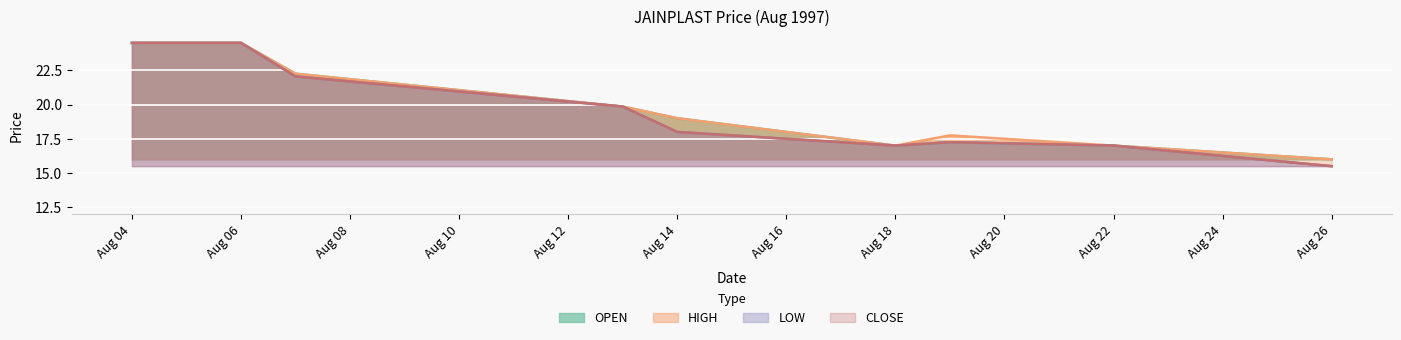

What is the difference between the maximum and minimum values in the OPEN series?

8.5